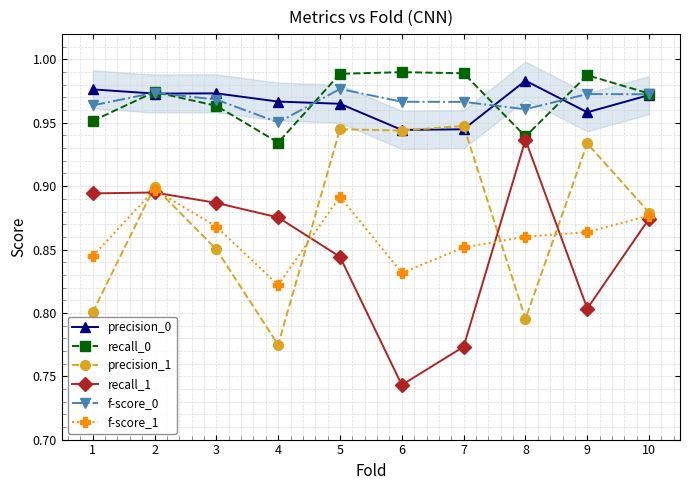

True or false: precision_0 and f-score_1 cross at least once.

False